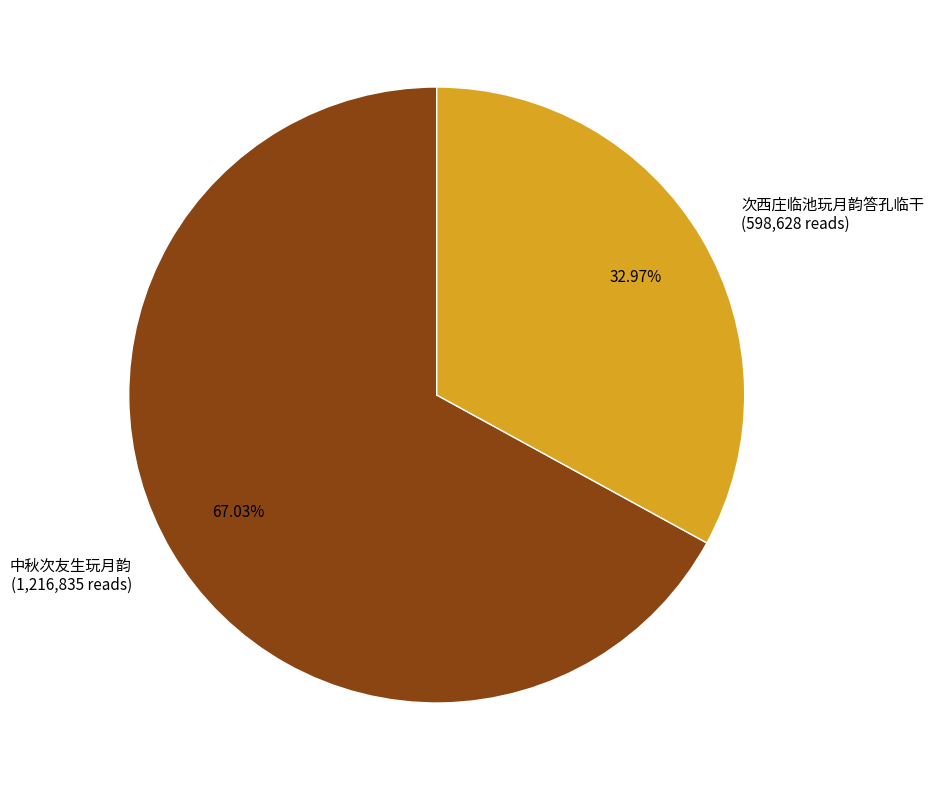

To the nearest percent, what percentage of the pie is 中秋次友生玩月韵?

67%